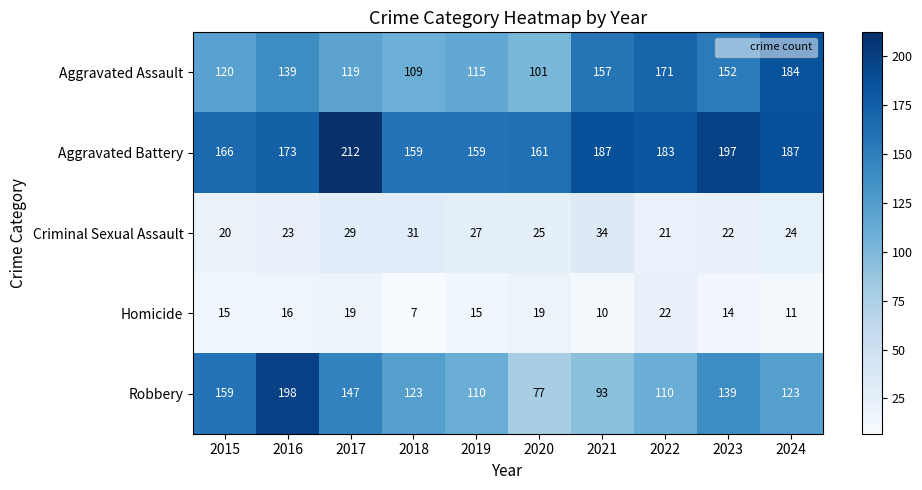

The value of Aggravated Battery at 2021 is 187. True or false?

True